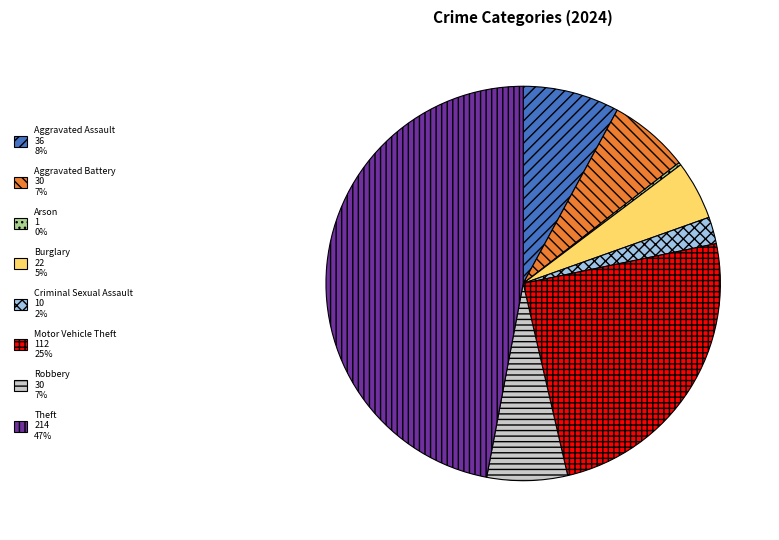

Is there a majority slice in this chart?

No